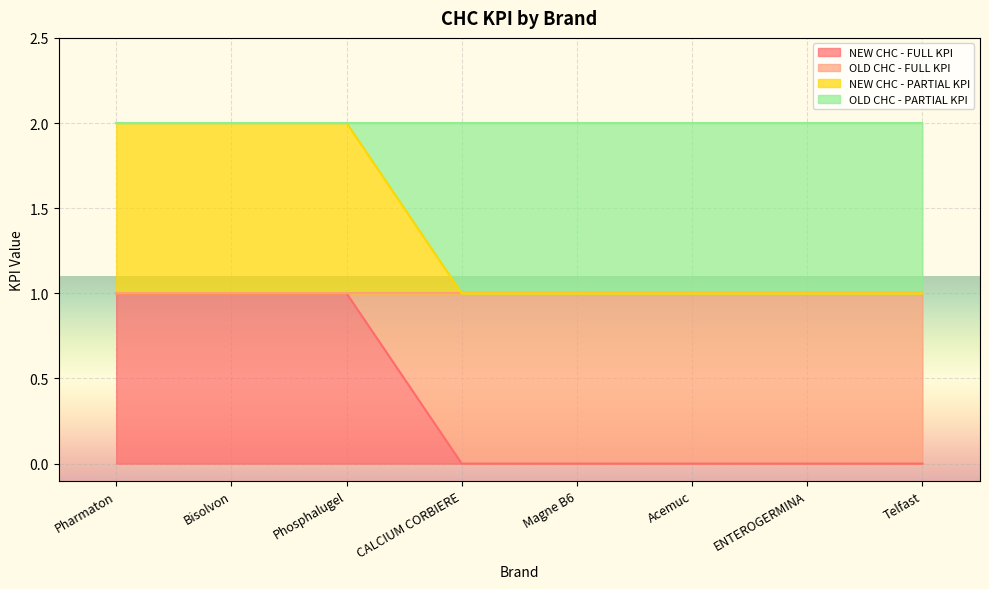

What is the spread (max minus min) of values at Acemuc?

1